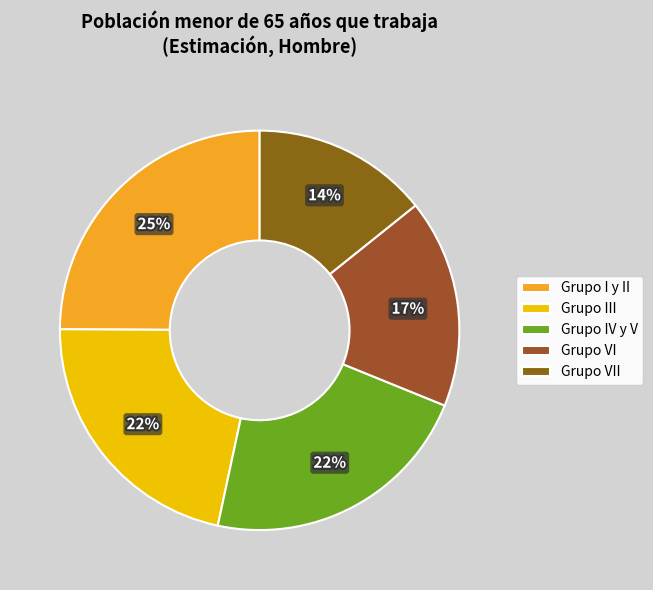

To the nearest percent, what percentage of the pie is Grupo III?

22%